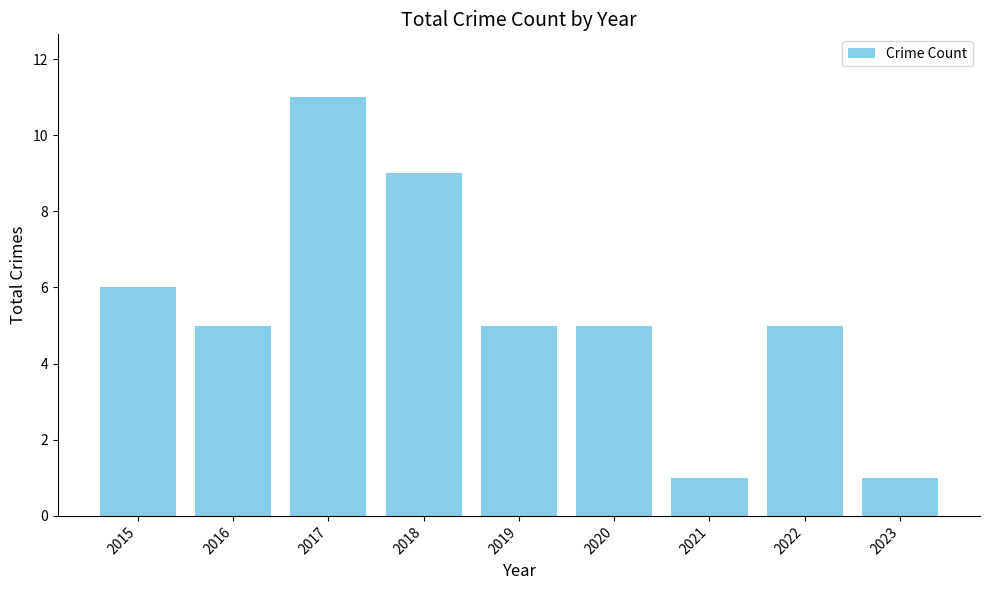

Reading left to right, extract all data points from this chart.

2015=6	2016=5	2017=11	2018=9	2019=5	2020=5	2021=1	2022=5	2023=1